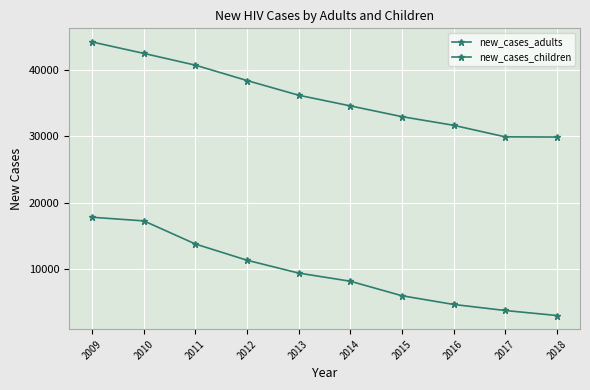

Reading left to right, transcribe all the data shown in this chart.

new_cases_adults: 44156	42441	40671	38359	36155	34550	32933	31636	29898	29868
new_cases_children: 17808	17260	13781	11343	9413	8190	6009	4700	3790	3037